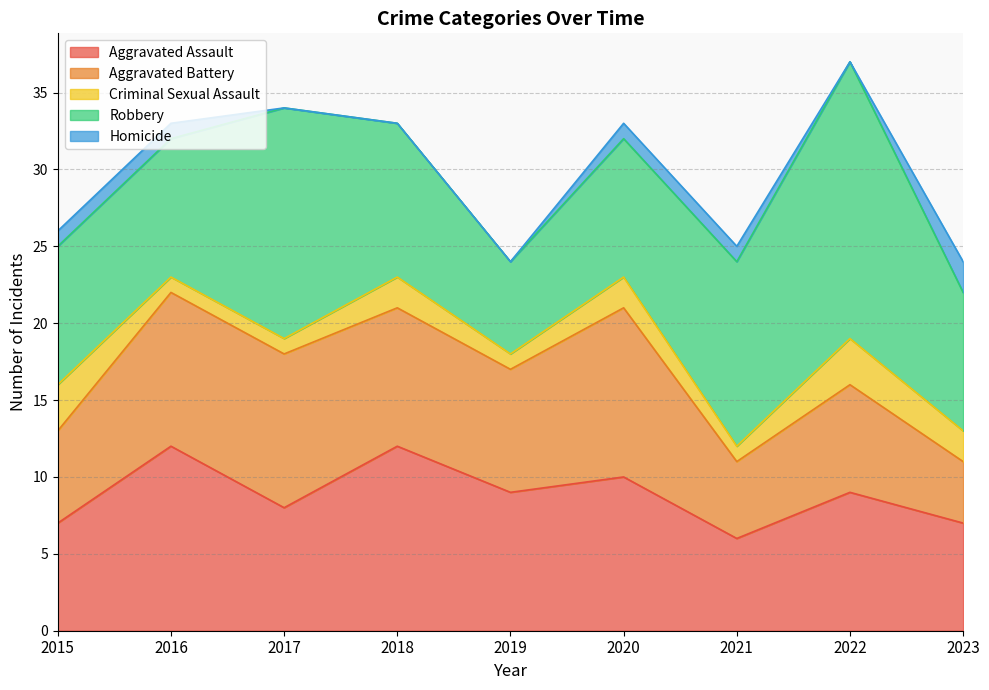

True or false: Aggravated Assault has a value of 10 at 2021.

False